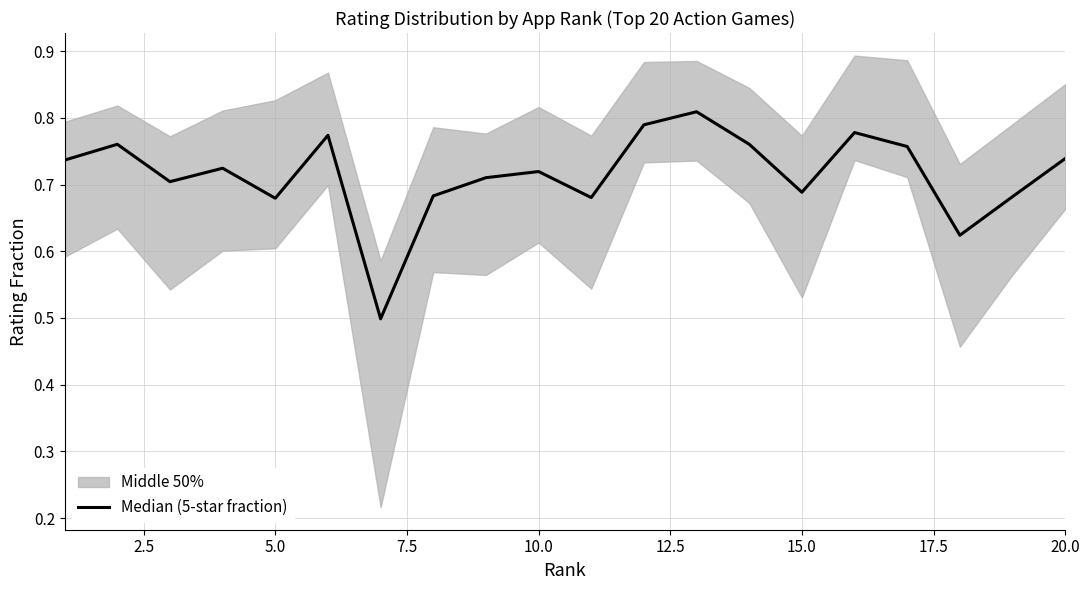

What is the greatest value displayed?

0.8